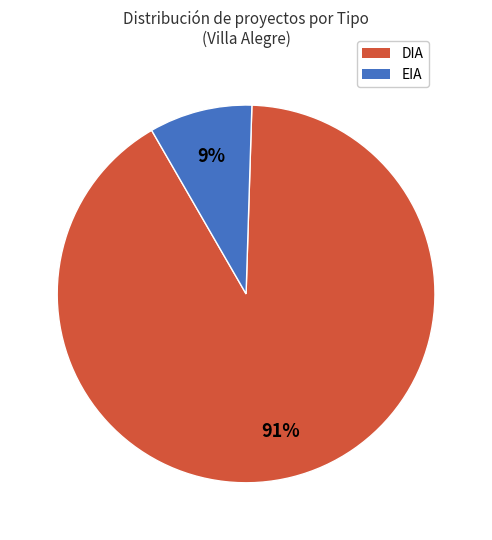

How many segments does this pie chart have?

2